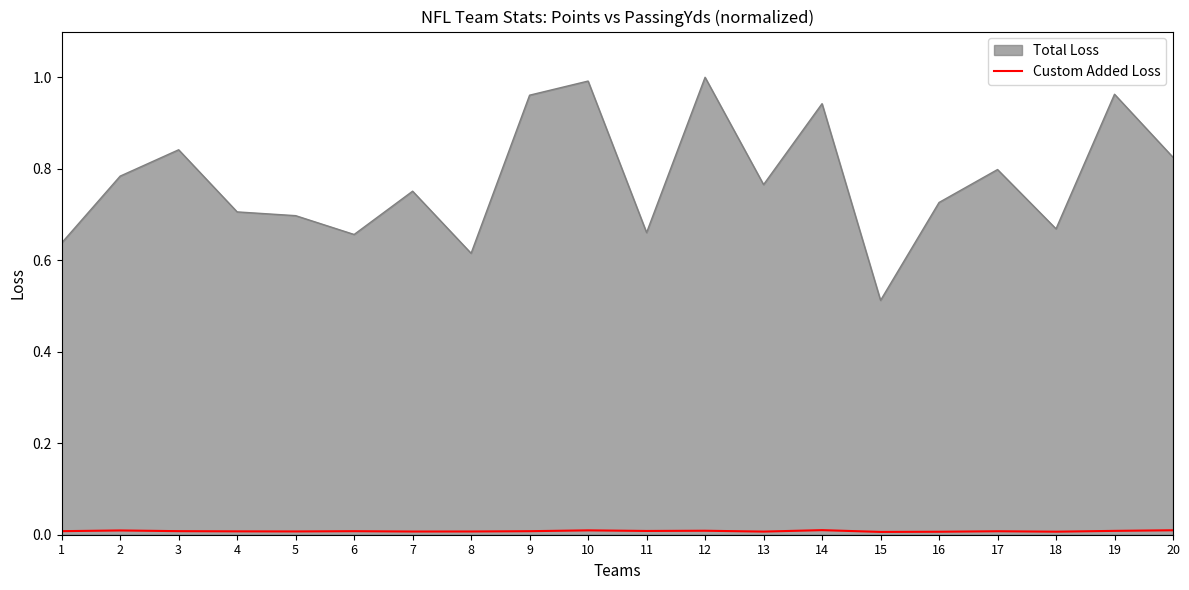

Which series has the widest spread of values?

Total Loss